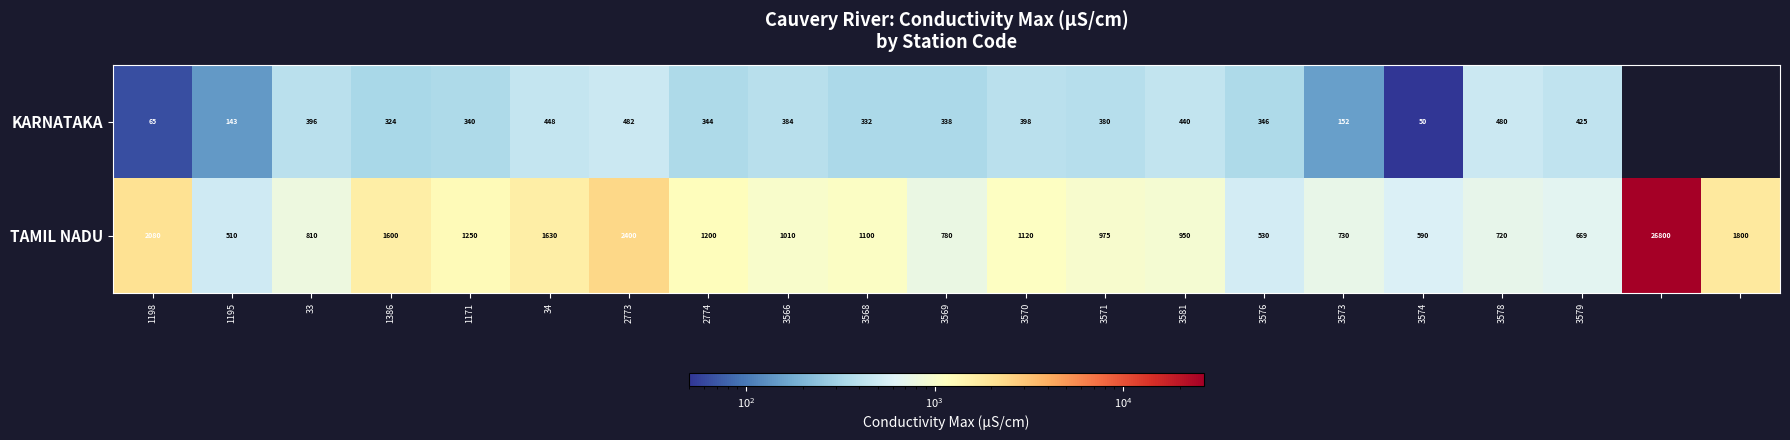

Which series changed the most between 34 and 2774?

TAMIL NADU